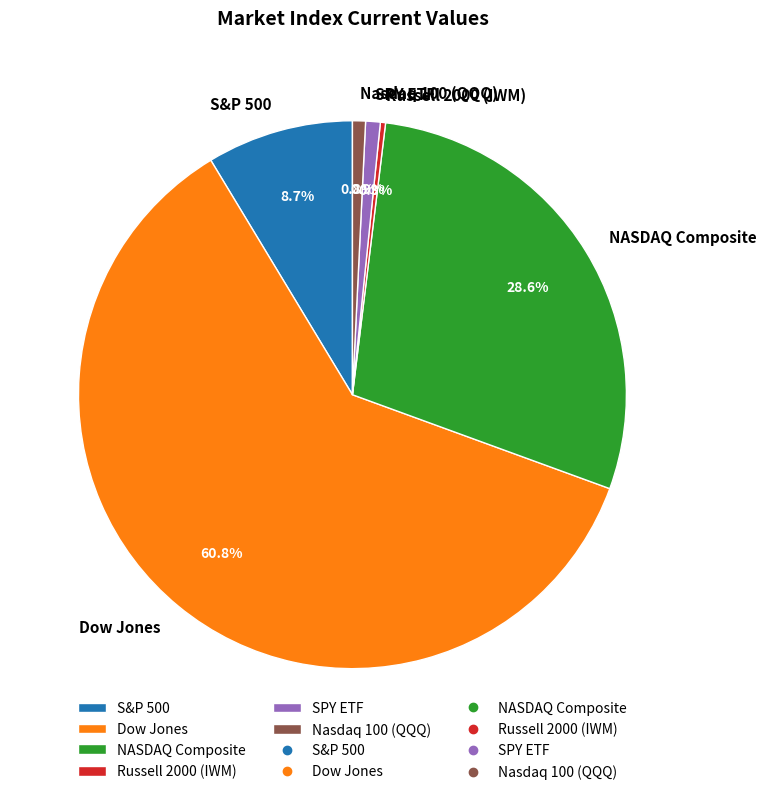

Between Dow Jones and S&P 500, which is larger?

Dow Jones